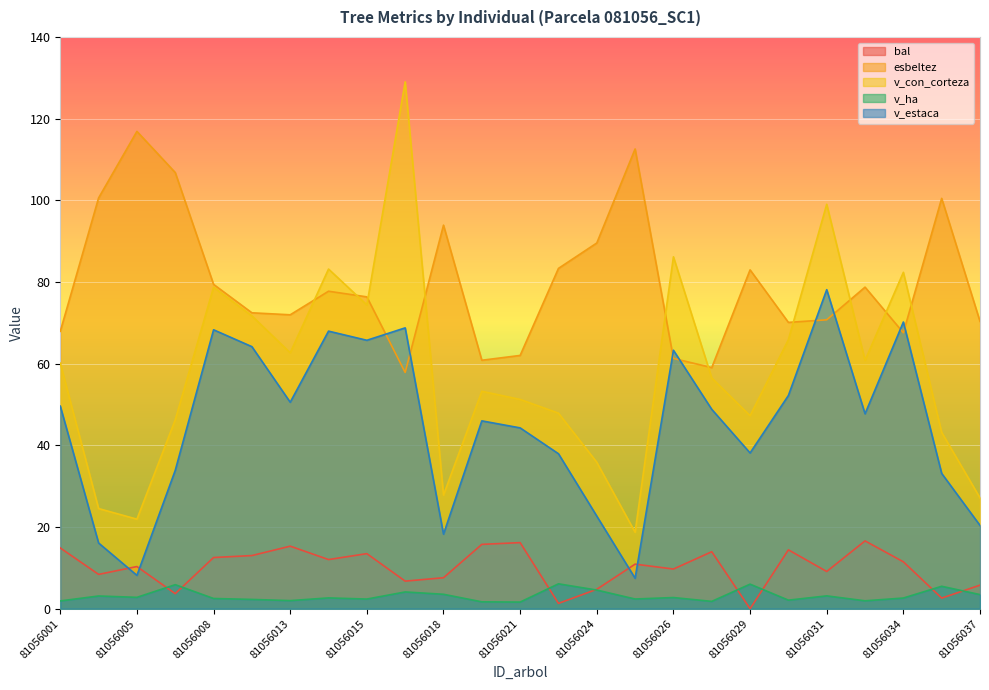

Which has a higher value, 81056025 or 81056005?

81056025